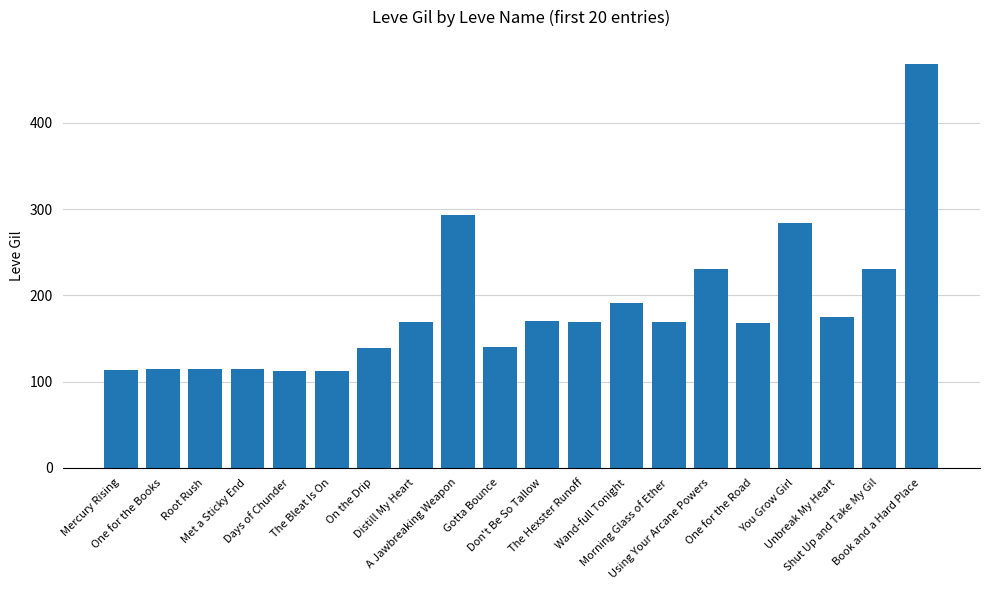

Which has a higher value, On the Drip or Distill My Heart?

Distill My Heart